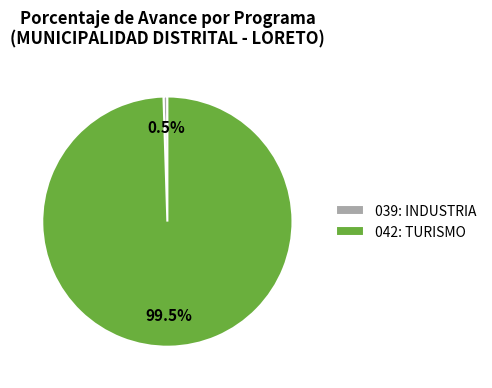

Is 042: TURISMO the majority of the pie?

Yes